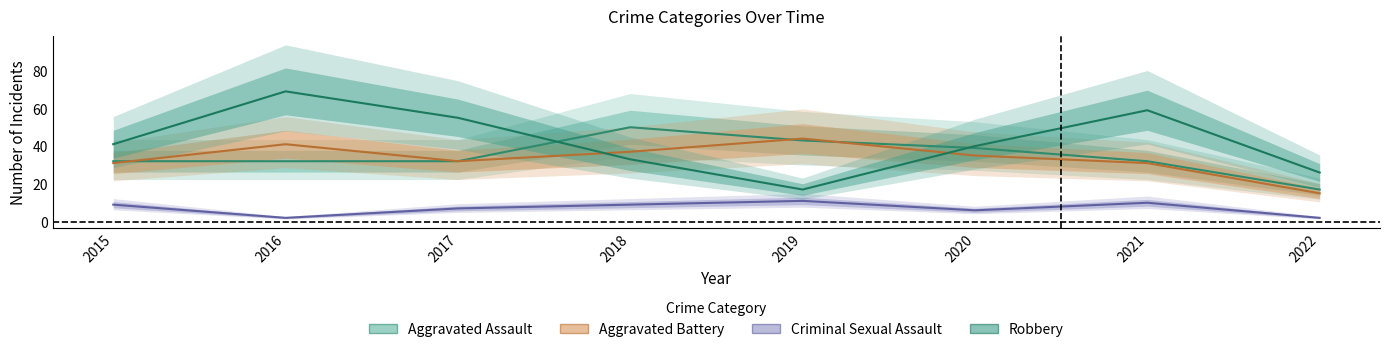

Where is Robbery nearest to the value 43?

2015